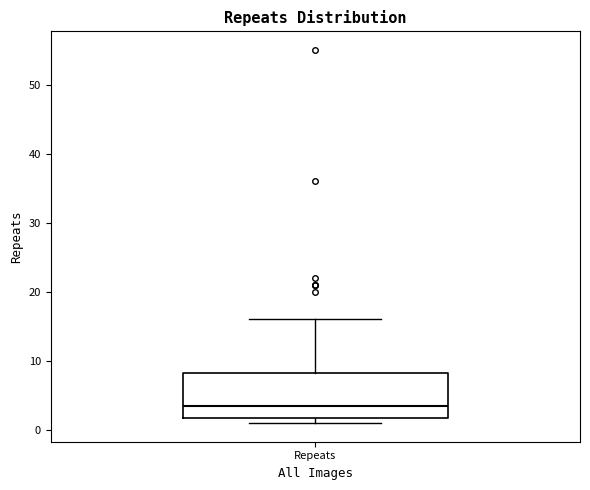

Where does the median line of the box for Repeats sit on the y-axis? The values are not printed on the chart, so give them approximately, as read against the axis.

4